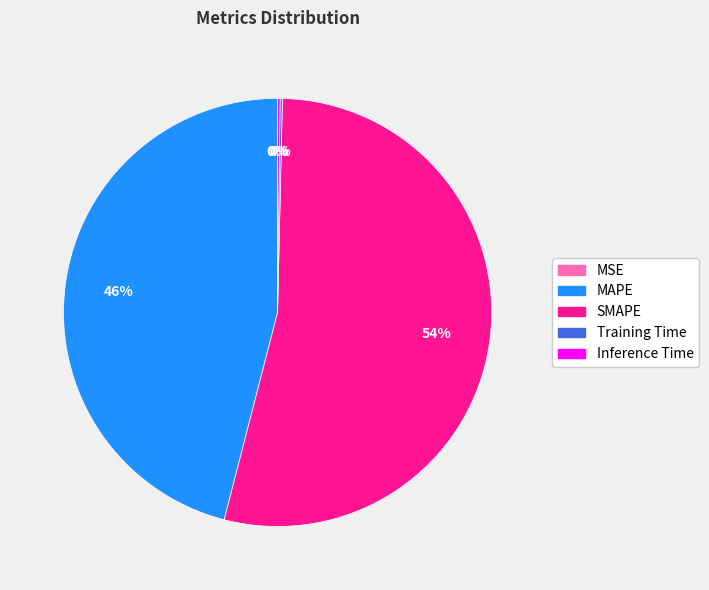

Is there any slice that represents more than half of the pie?

Yes